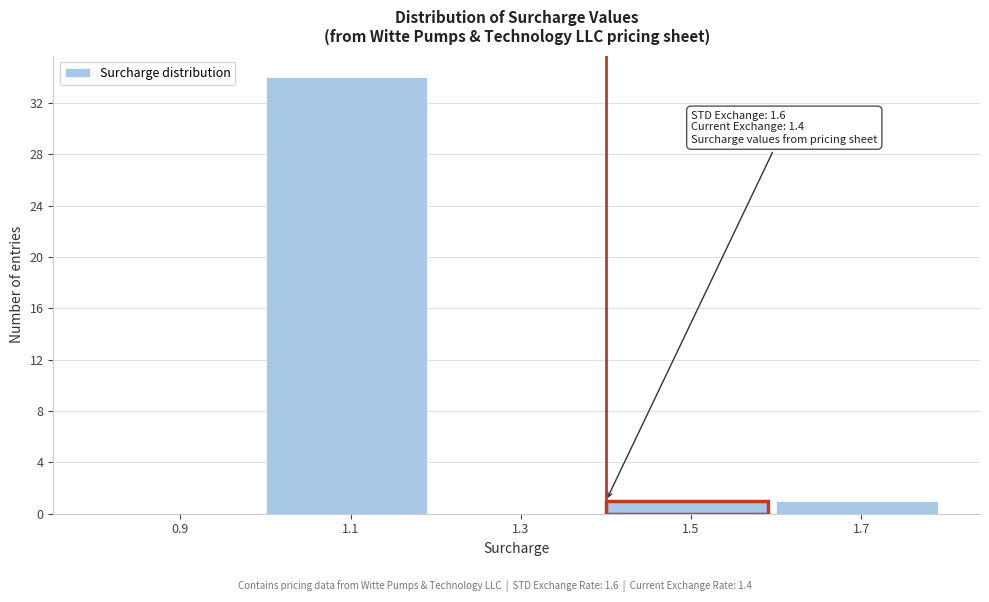

Which range on the x-axis has the tallest bar?

1.0 to 1.2